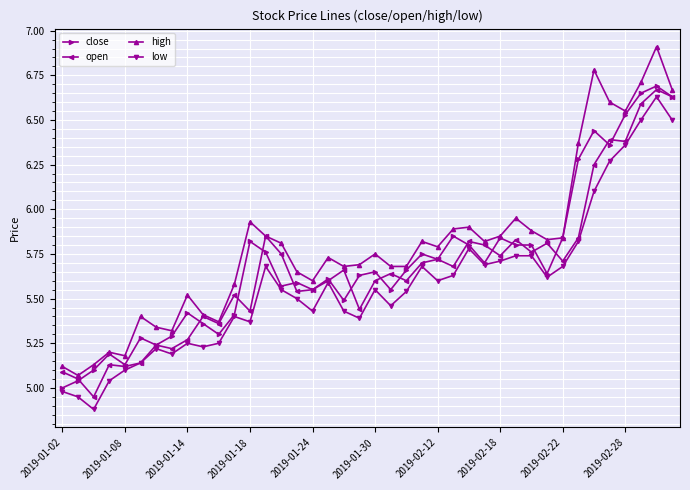

Is this an area chart (filled region under the line)?

No